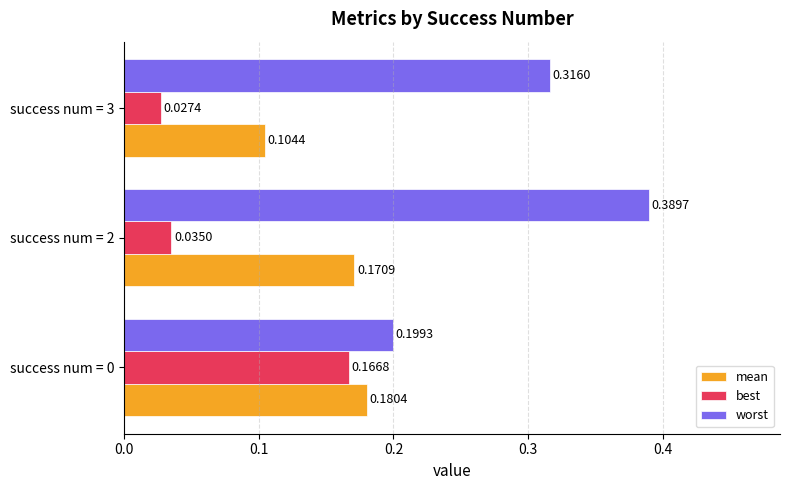

What is the sum of all mean values?

0.5